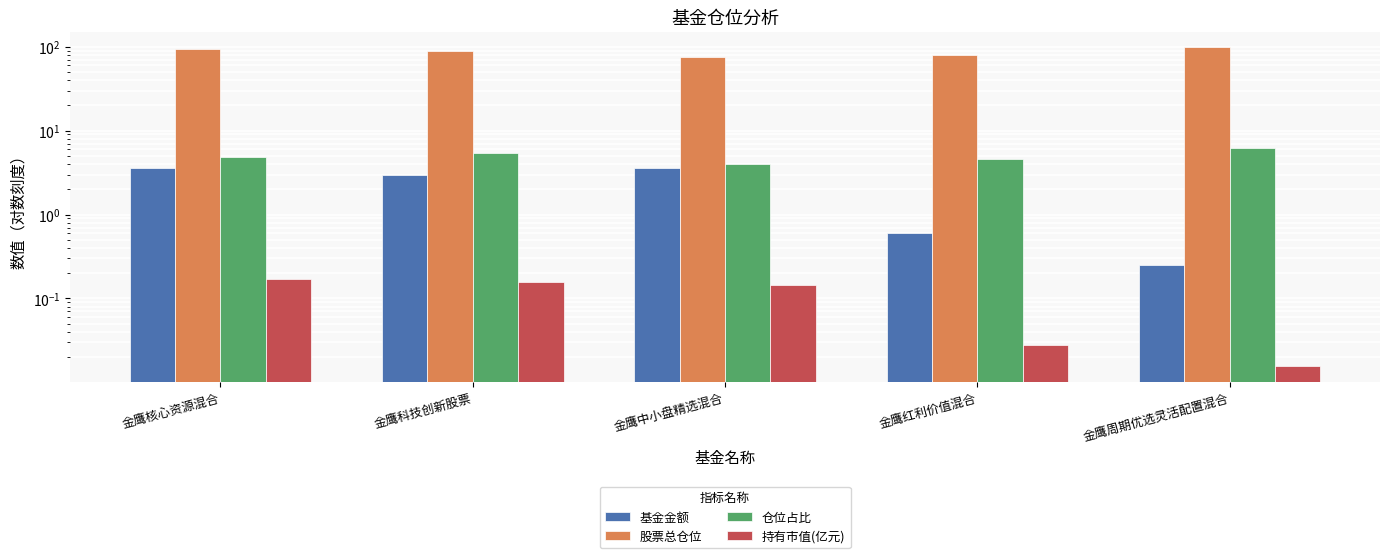

Which has a higher value, 金鹰科技创新股票 or 金鹰红利价值混合?

金鹰科技创新股票